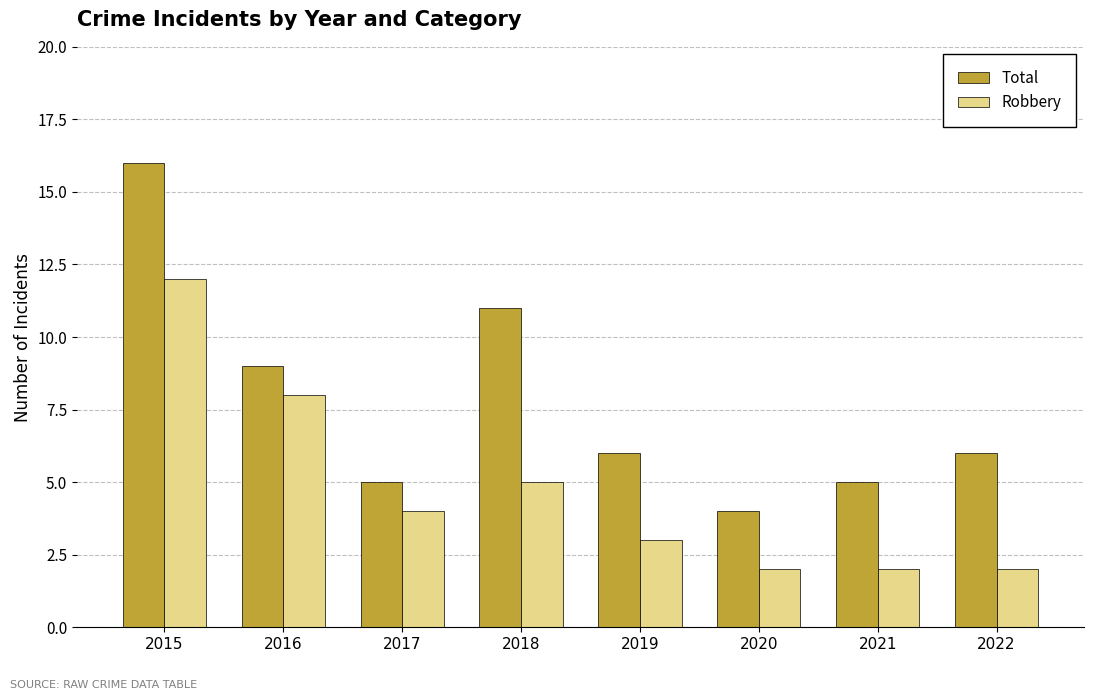

At which category is the sum across all series the highest?

2015